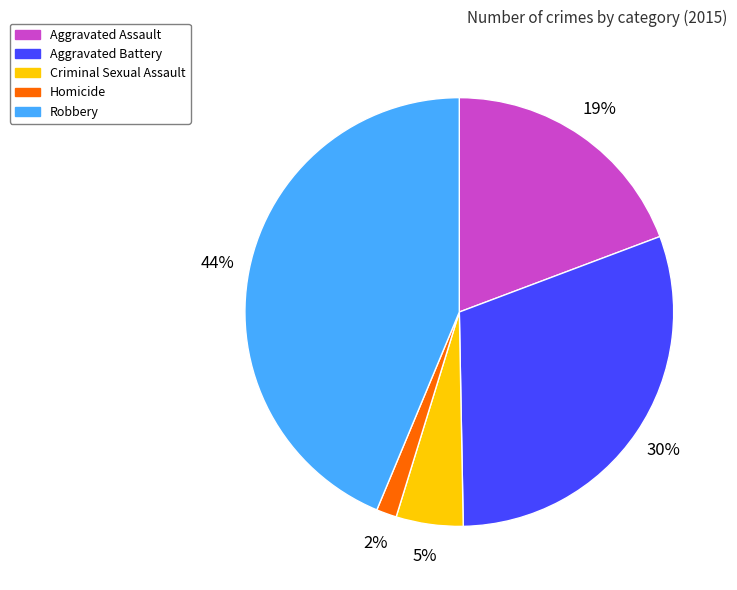

True or false: Aggravated Battery accounts for 30% of the total.

True